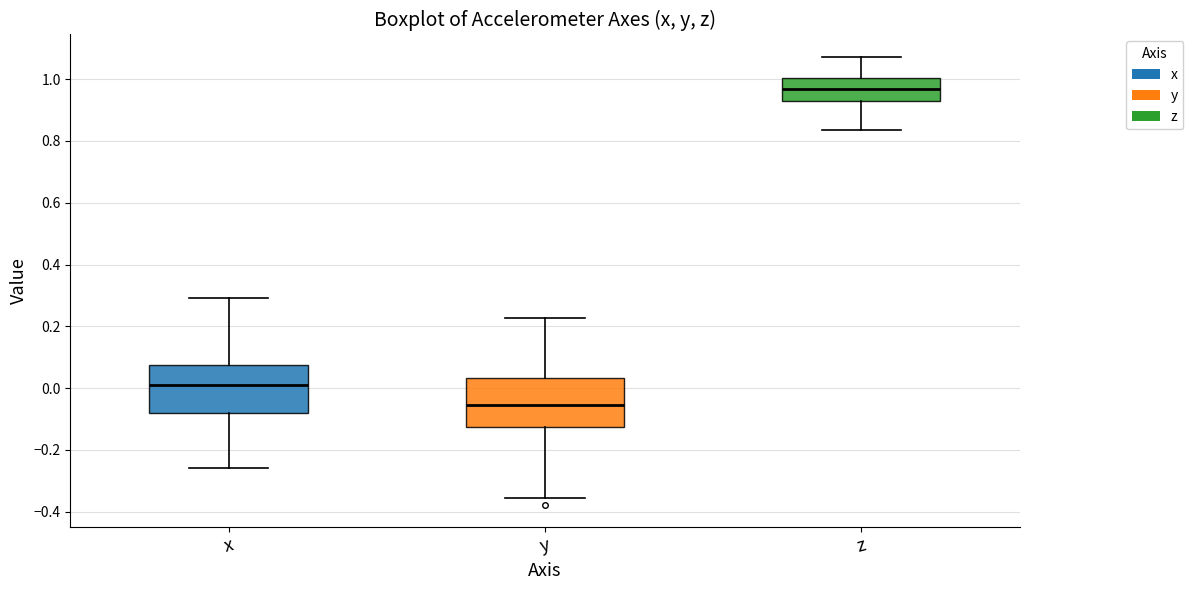

Where does the lower whisker of the box for x end on the y-axis? The values are not printed on the chart, so give them approximately, as read against the axis.

-0.26